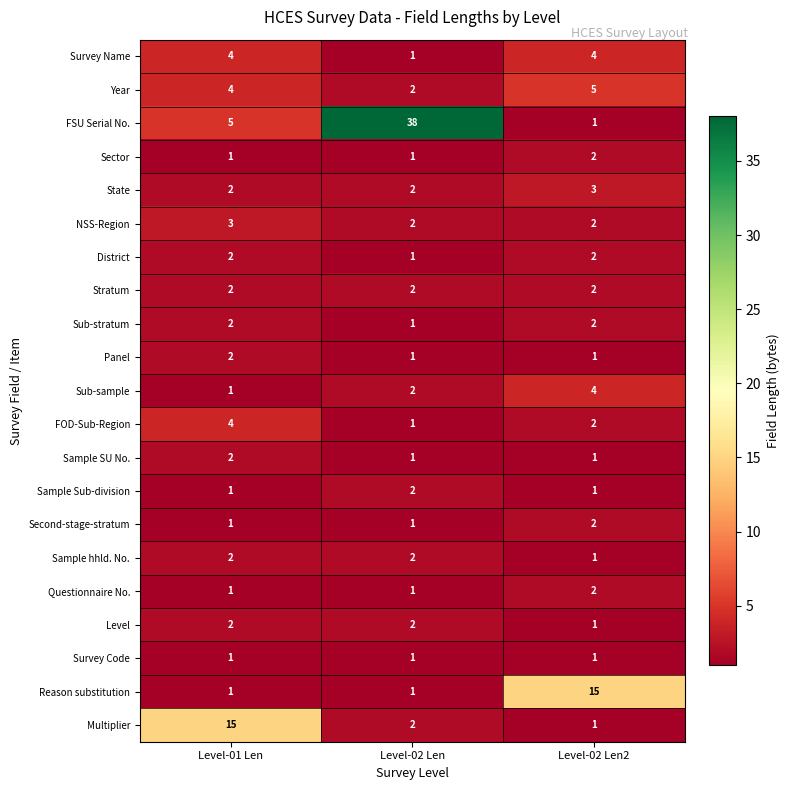

Which series has the largest total across all categories?

FSU Serial No.